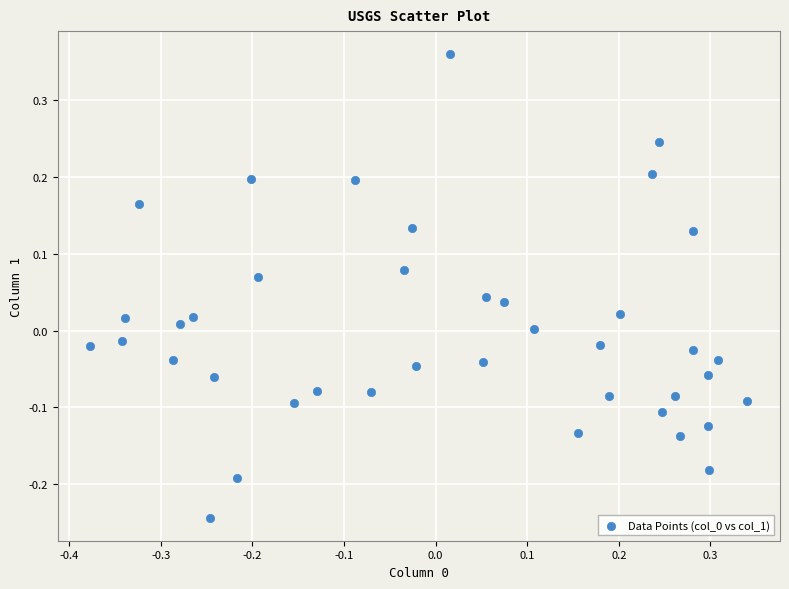

What is the range of Y values (max minus min)?

0.6